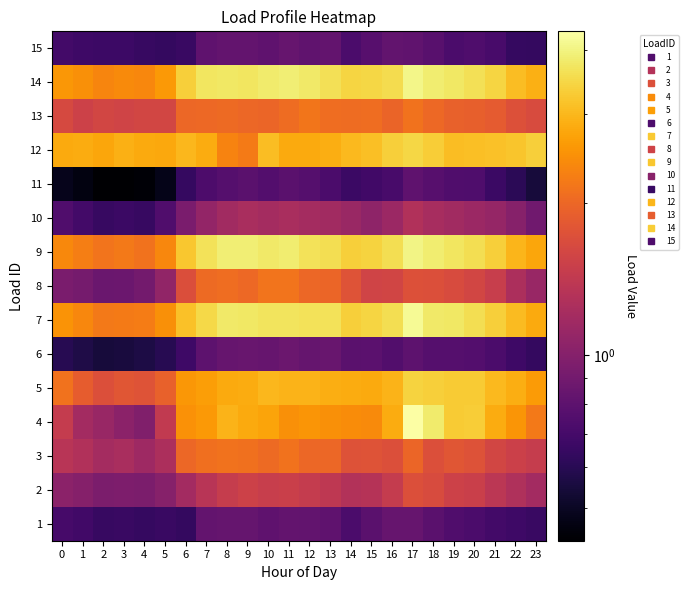

Reading left to right, what are all the values shown in this chart?

1: 0=0.7	1=0.7	2=0.6	3=0.7	4=0.6	5=0.7	6=0.6	7=0.8	8=0.8	9=0.8	10=0.8	11=0.8	12=0.8	13=0.8	14=0.7	15=0.8	16=0.8	17=0.8	18=0.8	19=0.7	20=0.7	21=0.7	22=0.7	23=0.7
2: 0=1.0	1=1.0	2=1.0	3=1.0	4=1.0	5=1.0	6=1.2	7=1.4	8=1.5	9=1.5	10=1.5	11=1.5	12=1.5	13=1.4	14=1.3	15=1.3	16=1.4	17=1.7	18=1.7	19=1.5	20=1.5	21=1.4	22=1.3	23=1.2
3: 0=1.3	1=1.3	2=1.2	3=1.2	4=1.2	5=1.3	6=2.0	7=2.1	8=2.1	9=2.1	10=2.0	11=2.1	12=2.0	13=2.0	14=1.7	15=1.7	16=1.7	17=2.0	18=1.7	19=1.8	20=1.7	21=1.6	22=1.5	23=1.5
4: 0=1.5	1=1.2	2=1.1	3=1.0	4=1.0	5=1.4	6=2.5	7=2.6	8=2.9	9=2.8	10=2.7	11=2.5	12=2.6	13=2.5	14=2.4	15=2.4	16=2.8	17=4.4	18=3.8	19=3.3	20=3.3	21=2.8	22=2.5	23=2.2
5: 0=2.1	1=1.9	2=1.7	3=1.8	4=1.8	5=1.9	6=2.6	7=2.7	8=2.8	9=2.8	10=3.0	11=2.9	12=2.9	13=2.9	14=2.8	15=2.8	16=2.9	17=3.4	18=3.3	19=3.3	20=3.3	21=3.0	22=2.9	23=2.6
6: 0=0.6	1=0.6	2=0.5	3=0.6	4=0.6	5=0.6	6=0.7	7=0.8	8=0.8	9=0.9	10=0.8	11=0.9	12=0.8	13=0.9	14=0.8	15=0.8	16=0.8	17=0.8	18=0.8	19=0.8	20=0.8	21=0.7	22=0.7	23=0.6
7: 0=2.5	1=2.4	2=2.2	3=2.2	4=2.2	5=2.5	6=3.1	7=3.5	8=3.8	9=3.7	10=3.7	11=3.7	12=3.6	13=3.6	14=3.3	15=3.4	16=3.6	17=4.2	18=3.8	19=3.8	20=3.6	21=3.3	22=3.0	23=2.8
8: 0=0.9	1=0.9	2=0.9	3=0.9	4=0.9	5=1.1	6=1.7	7=2.0	8=2.1	9=2.0	10=2.1	11=2.2	12=2.0	13=2.0	14=1.8	15=1.6	16=1.6	17=1.7	18=1.7	19=1.7	20=1.6	21=1.5	22=1.3	23=1.1
9: 0=2.4	1=2.3	2=2.1	3=2.2	4=2.1	5=2.4	6=3.2	7=3.7	8=3.9	9=3.9	10=3.8	11=3.9	12=3.6	13=3.6	14=3.3	15=3.4	16=3.6	17=4.0	18=3.9	19=3.7	20=3.6	21=3.3	22=3.0	23=2.8
10: 0=0.7	1=0.7	2=0.6	3=0.7	4=0.6	5=0.7	6=0.9	7=1.1	8=1.2	9=1.2	10=1.2	11=1.2	12=1.2	13=1.2	14=1.1	15=1.1	16=1.1	17=1.3	18=1.2	19=1.2	20=1.1	21=1.1	22=1.0	23=0.9
11: 0=0.5	1=0.5	2=0.4	3=0.4	4=0.4	5=0.5	6=0.6	7=0.7	8=0.8	9=0.8	10=0.8	11=0.8	12=0.8	13=0.7	14=0.7	15=0.7	16=0.7	17=0.8	18=0.8	19=0.7	20=0.7	21=0.7	22=0.6	23=0.5
12: 0=2.8	1=2.8	2=2.8	3=2.9	4=2.8	5=2.8	6=3.0	7=2.8	8=2.3	9=2.2	10=3.1	11=2.8	12=2.8	13=2.9	14=3.0	15=3.1	16=3.4	17=3.5	18=3.3	19=3.1	20=3.1	21=3.1	22=3.2	23=3.3
13: 0=1.6	1=1.5	2=1.6	3=1.6	4=1.6	5=1.6	6=2.0	7=2.0	8=2.0	9=2.0	10=2.0	11=2.0	12=2.2	13=2.1	14=2.1	15=2.1	16=2.0	17=2.1	18=2.0	19=1.9	20=1.9	21=1.9	22=1.7	23=1.7
14: 0=2.6	1=2.5	2=2.4	3=2.4	4=2.4	5=2.6	6=3.3	7=3.7	8=3.8	9=3.7	10=3.8	11=3.9	12=3.8	13=3.6	14=3.4	15=3.5	16=3.6	17=4.1	18=3.8	19=3.8	20=3.6	21=3.4	22=3.1	23=2.9
15: 0=0.7	1=0.7	2=0.7	3=0.7	4=0.7	5=0.6	6=0.7	7=0.8	8=0.8	9=0.8	10=0.8	11=0.8	12=0.8	13=0.8	14=0.7	15=0.8	16=0.8	17=0.8	18=0.8	19=0.7	20=0.7	21=0.7	22=0.6	23=0.6